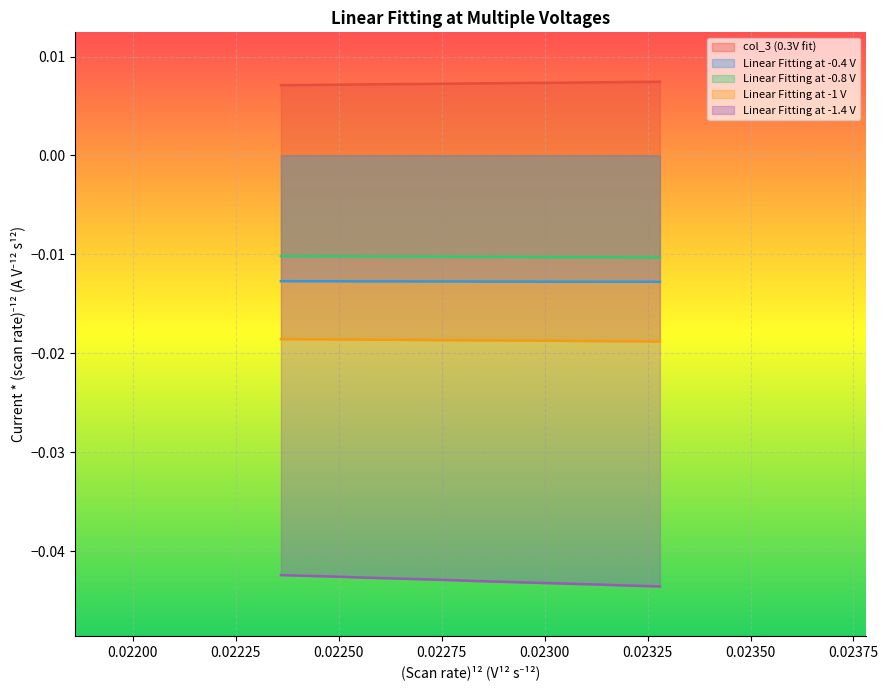

How many categories are shown in the chart?

20